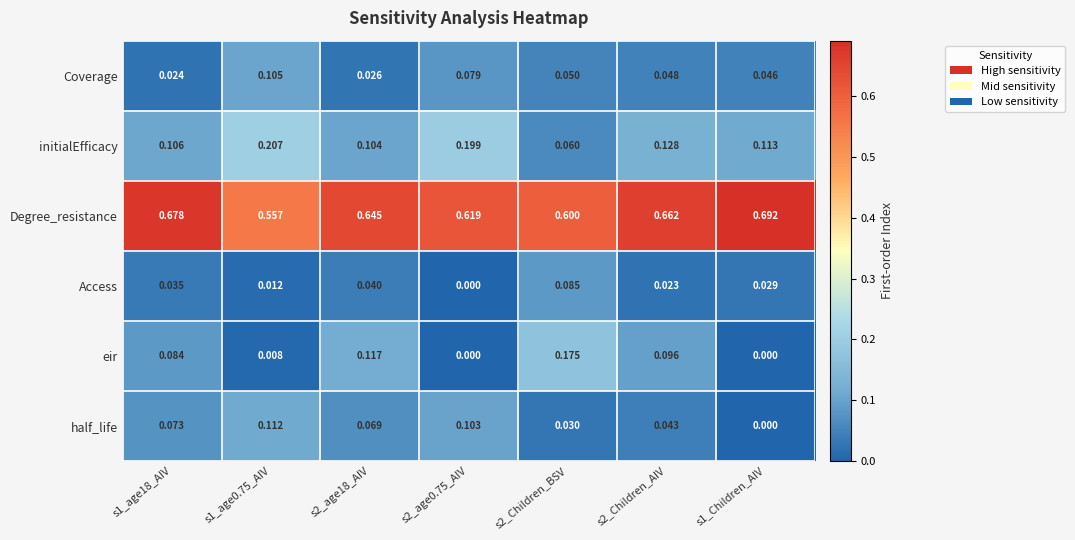

Is the value of Access at s1_age18_AIV greater than the value of initialEfficacy at s1_Children_AIV?

No